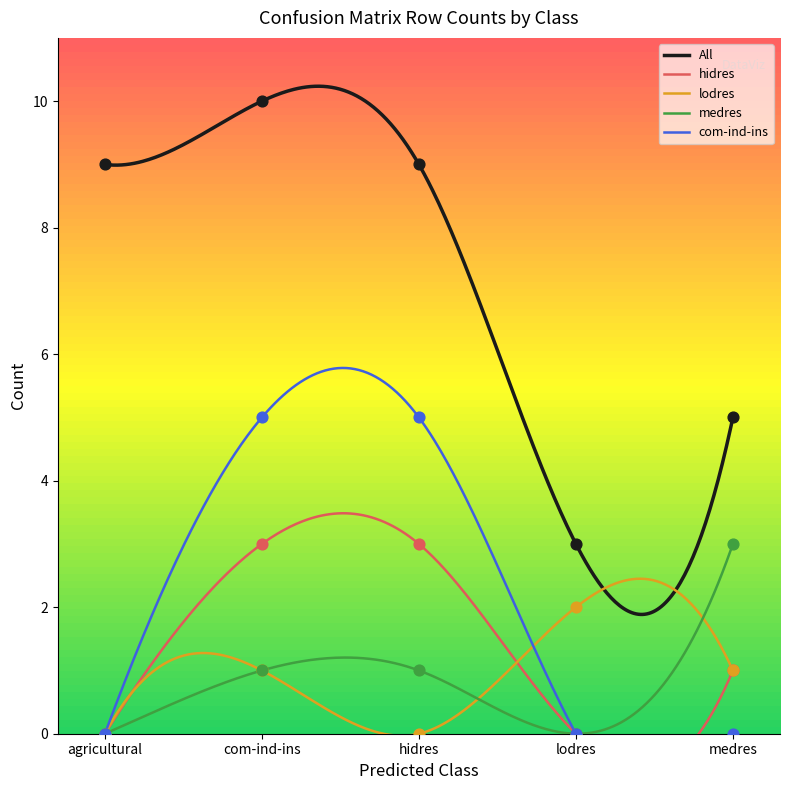

What is the total value across all series at com-ind-ins?

20